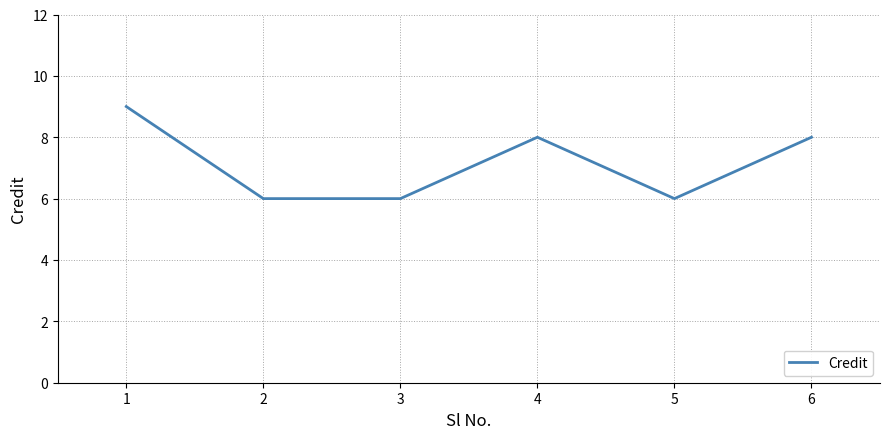

What is the minimum value shown in the chart?

6